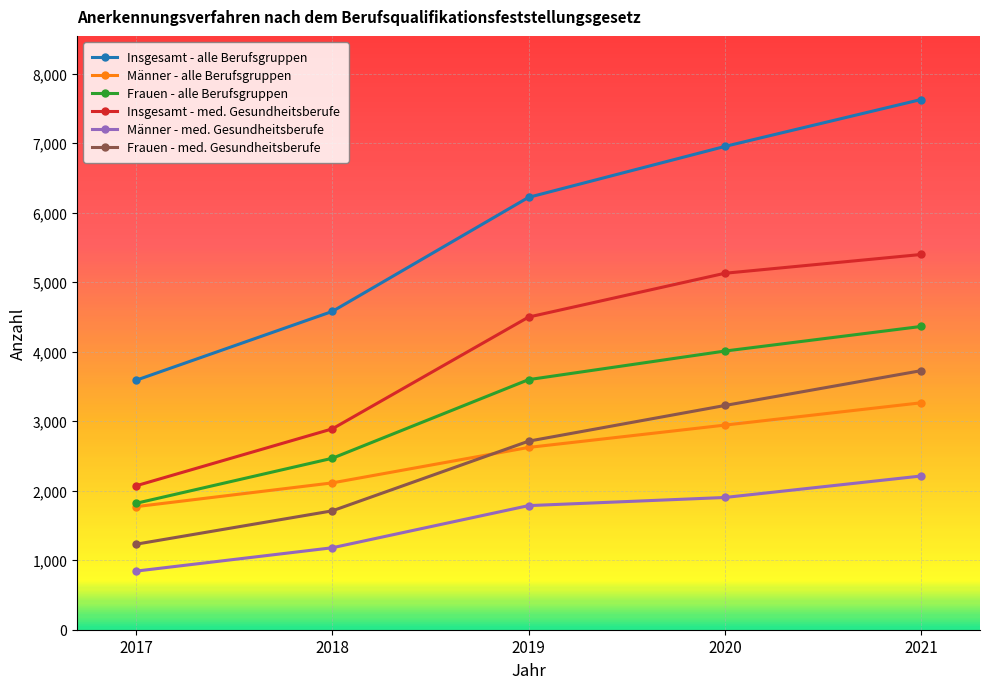

What is the lowest value of the Männer - med. Gesundheitsberufe series?

843